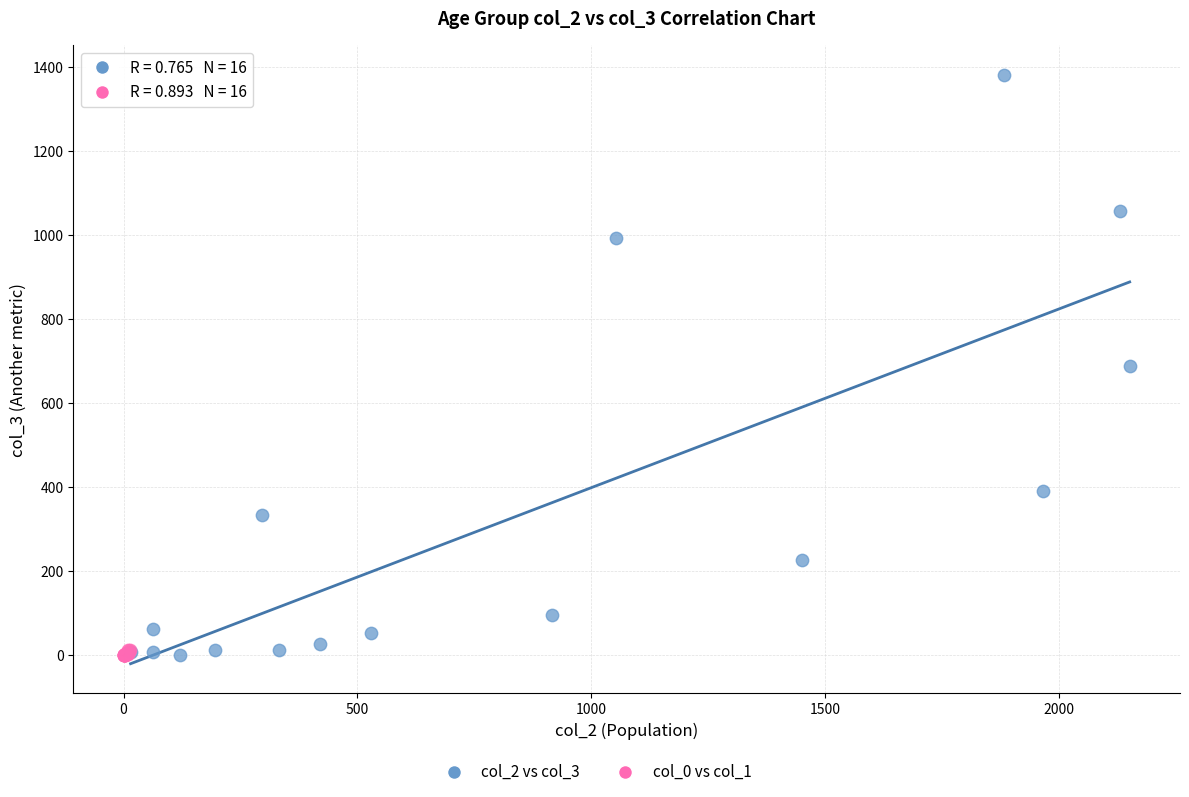

Which series contains the highest Y value?

col_2 vs col_3